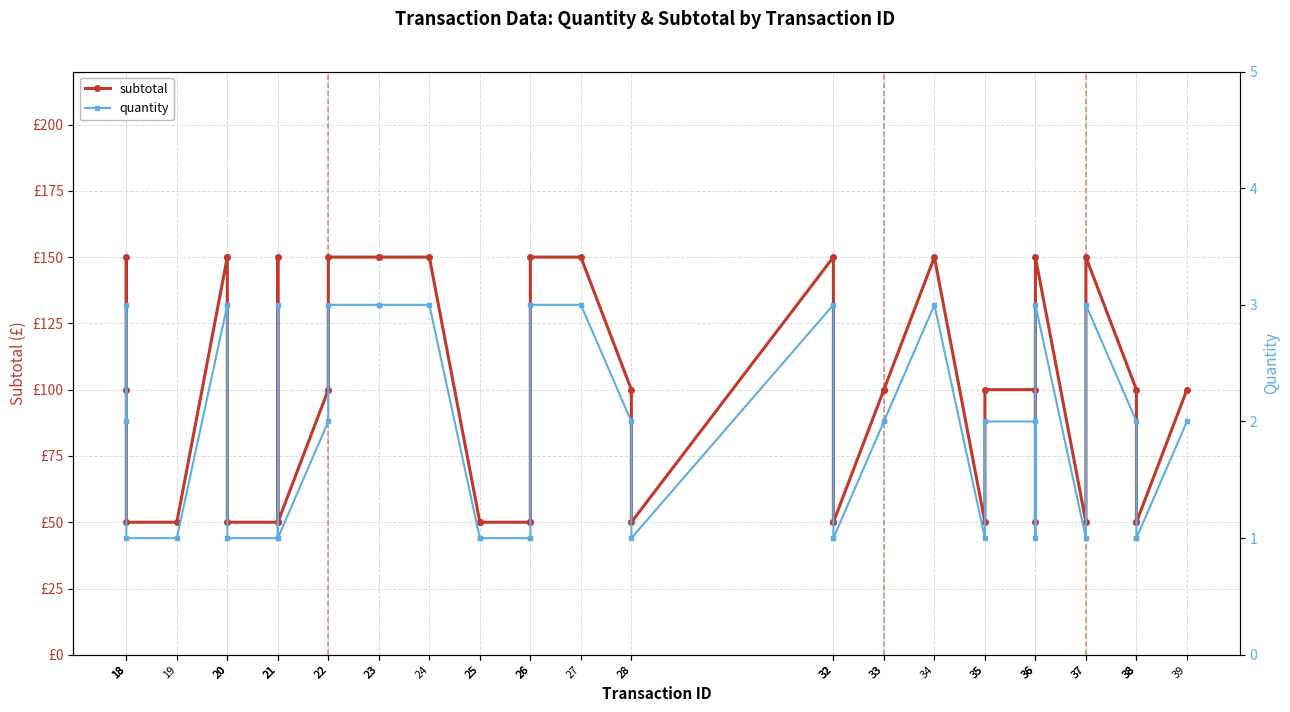

Which series has the widest spread of values?

subtotal